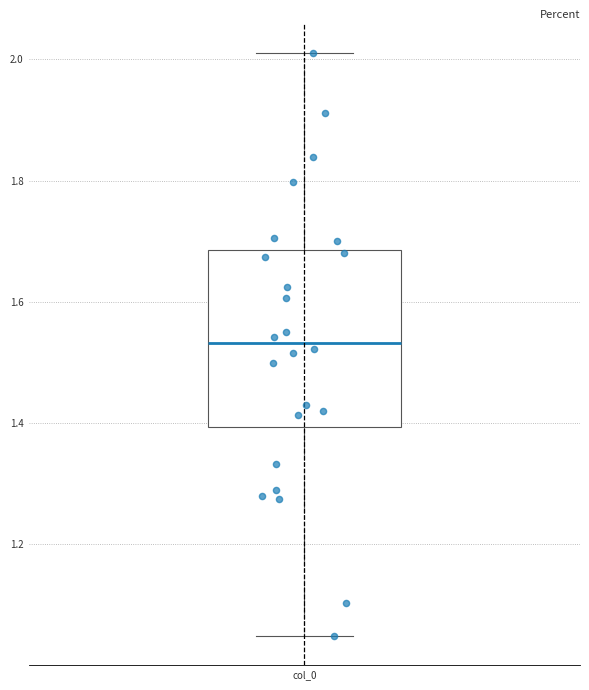

Where is the upper edge of the box for col_0 on the y-axis? The values are not printed on the chart, so give them approximately, as read against the axis.

1.68